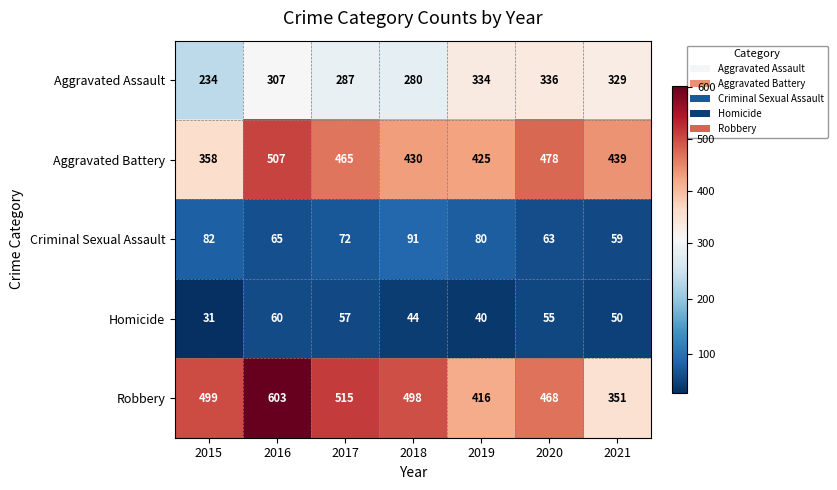

True or false: Aggravated Assault has a value of 287 at 2017.

True